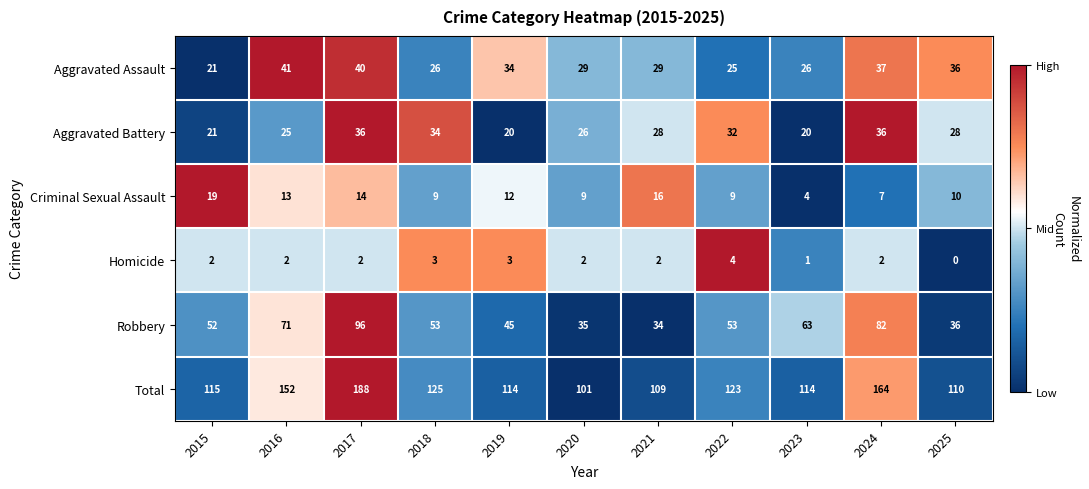

At which category is the sum across all series the highest?

2017